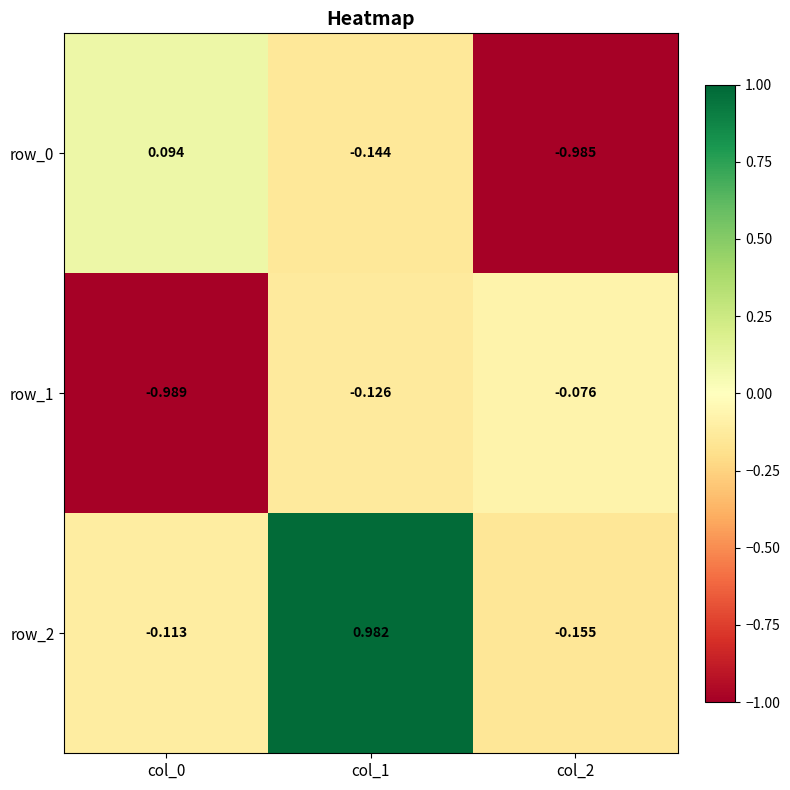

At which label does row_0 reach its peak?

col_0